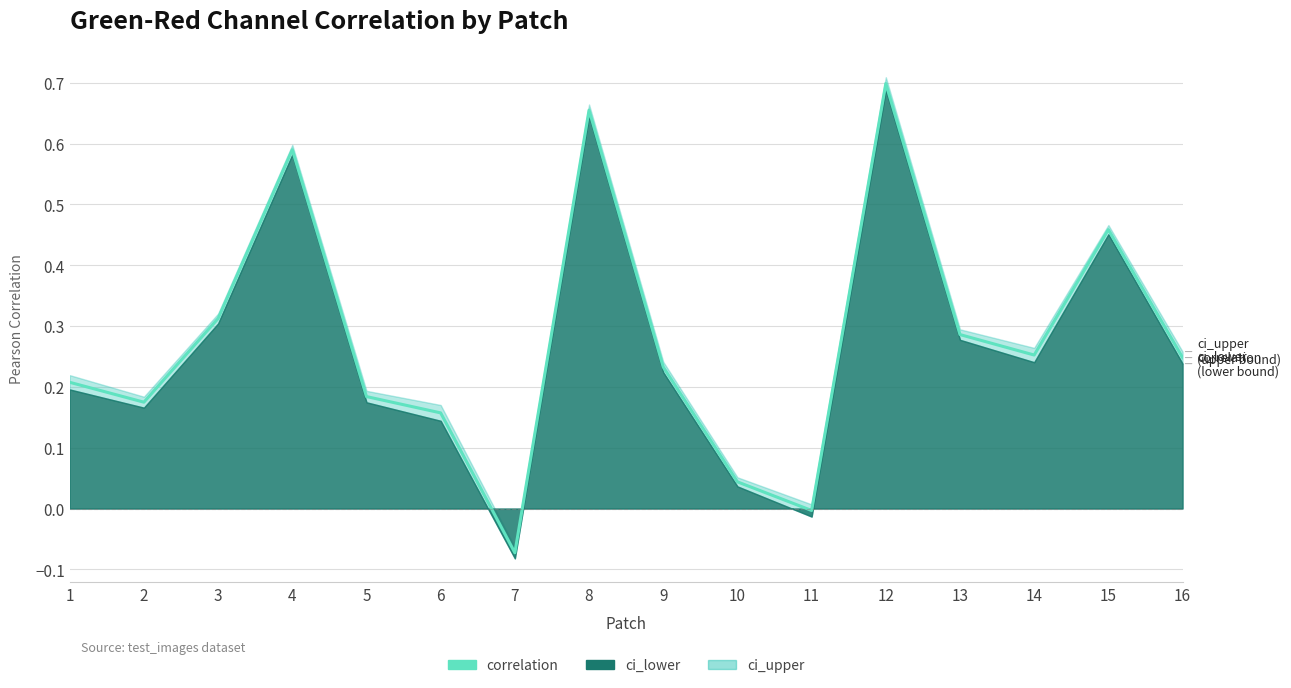

Between 16 and 4, which is larger?

4